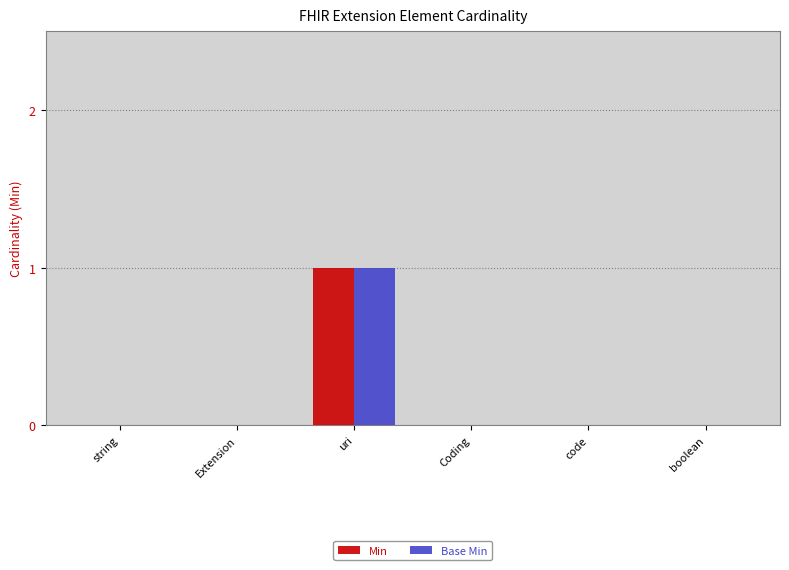

Reading left to right, what are all the values shown in this chart?

Min: string=0	Extension=0	uri=1	Coding=0	code=0	boolean=0
Base Min: string=0	Extension=0	uri=1	Coding=0	code=0	boolean=0